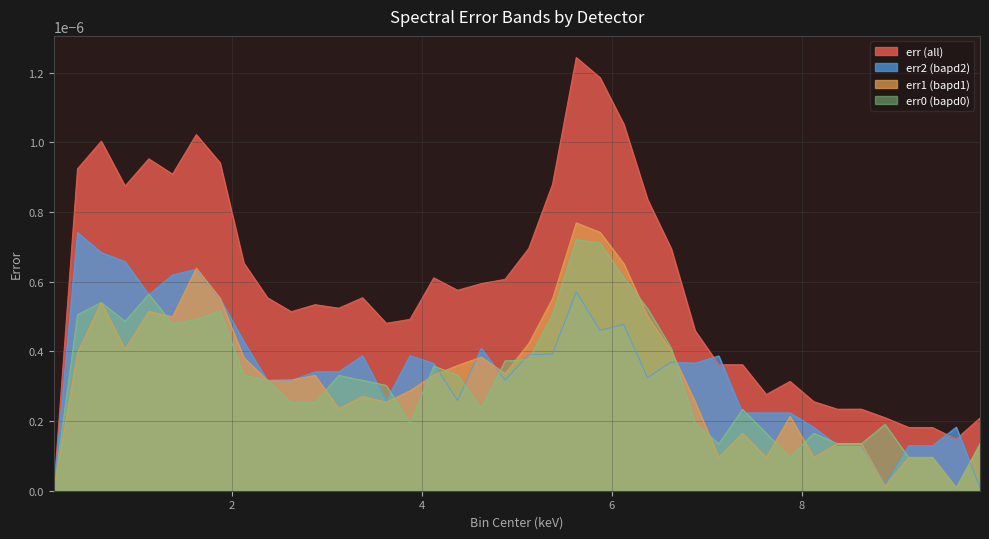

Which label corresponds to the largest value in the chart?

5.625